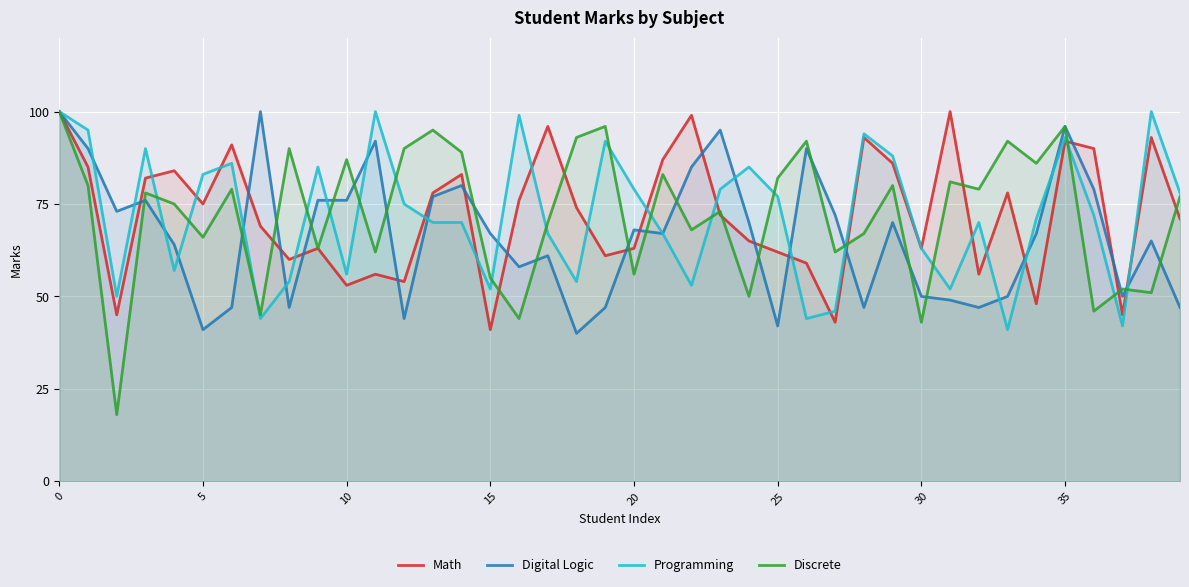

Which series has the largest range (max minus min)?

Discrete